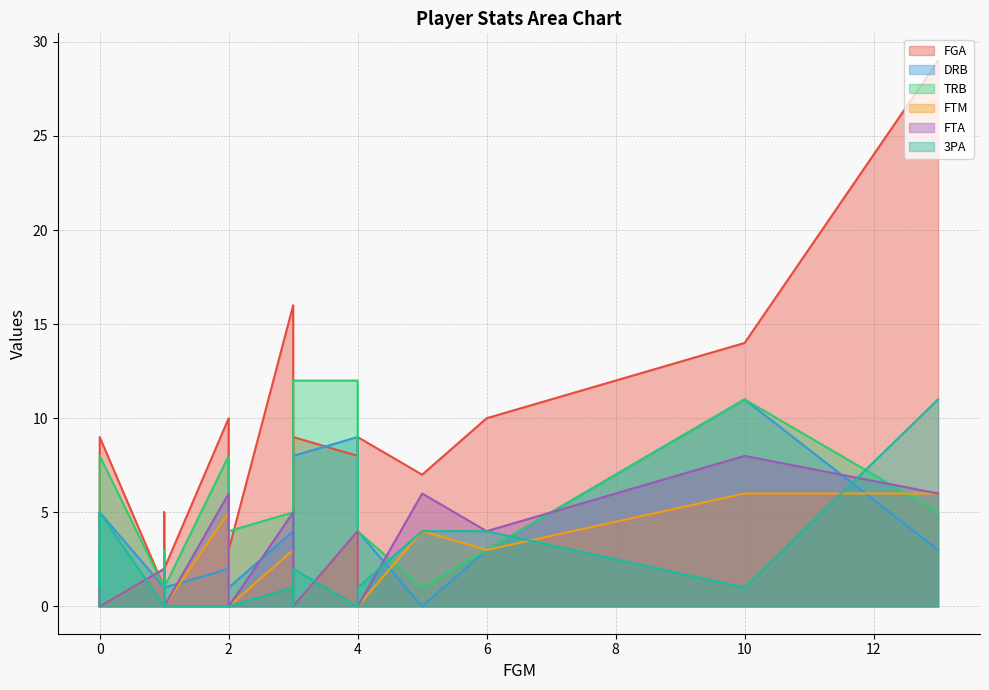

Which series has the largest total across all categories?

FGA